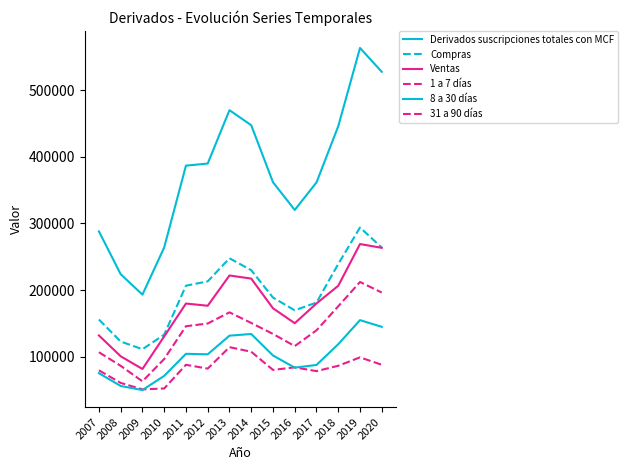

Is this an area chart (filled region under the line)?

No